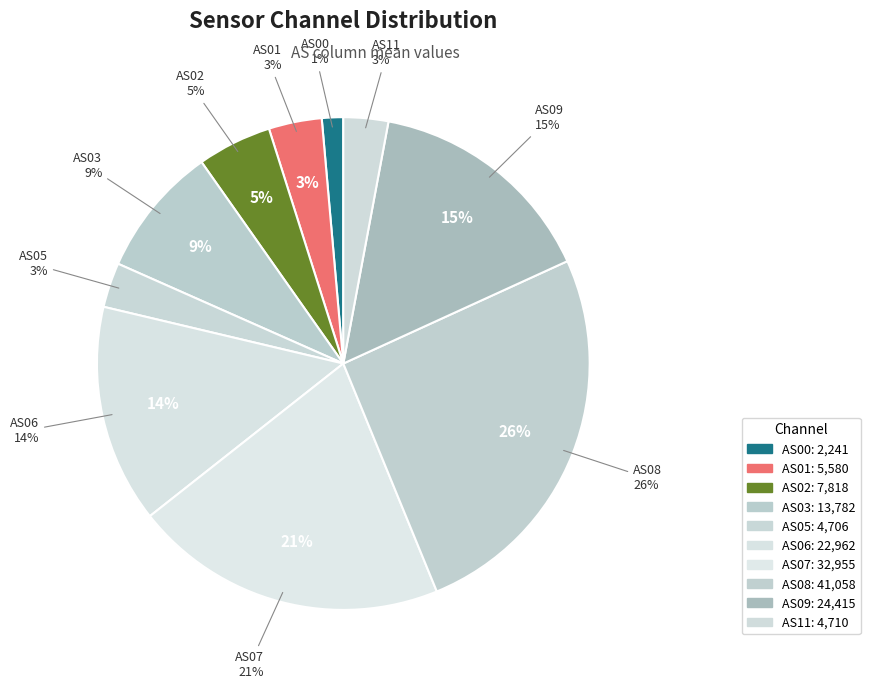

How many slices are in this pie chart?

10